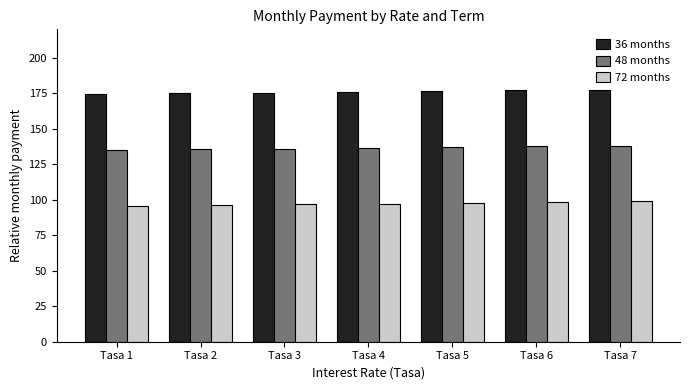

What is the average value of the 36 months series?

175.9